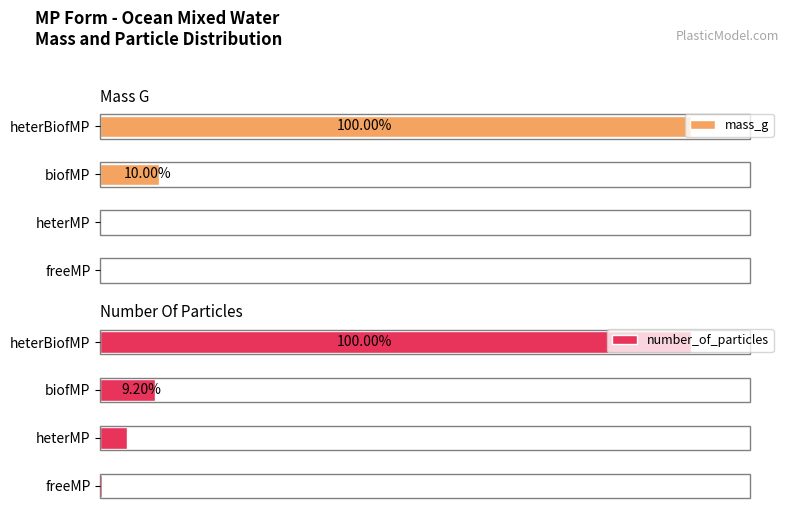

What are all the series names shown in the legend?

mass_g, number_of_particles